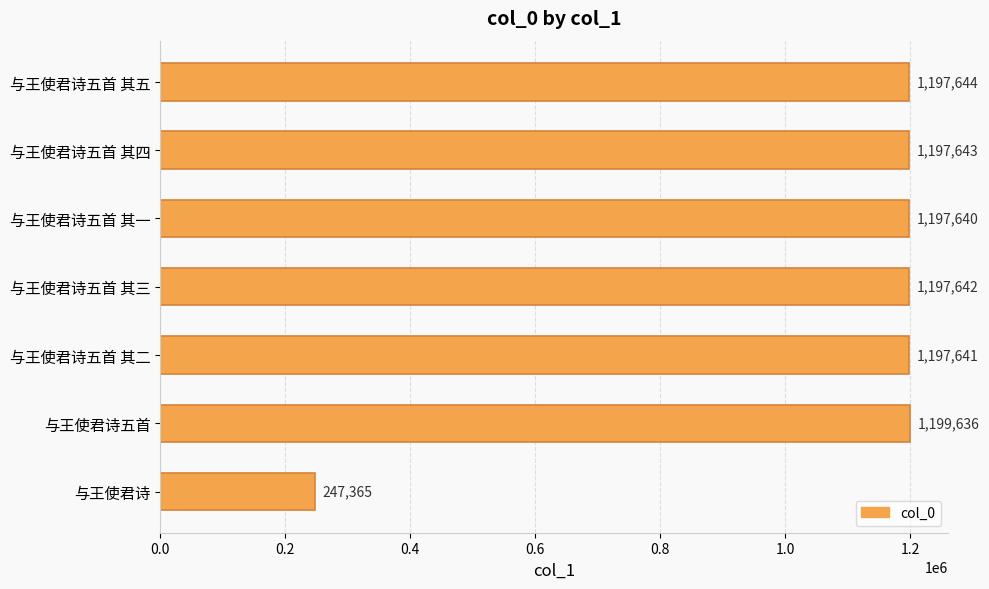

How many data points does each series have?

7